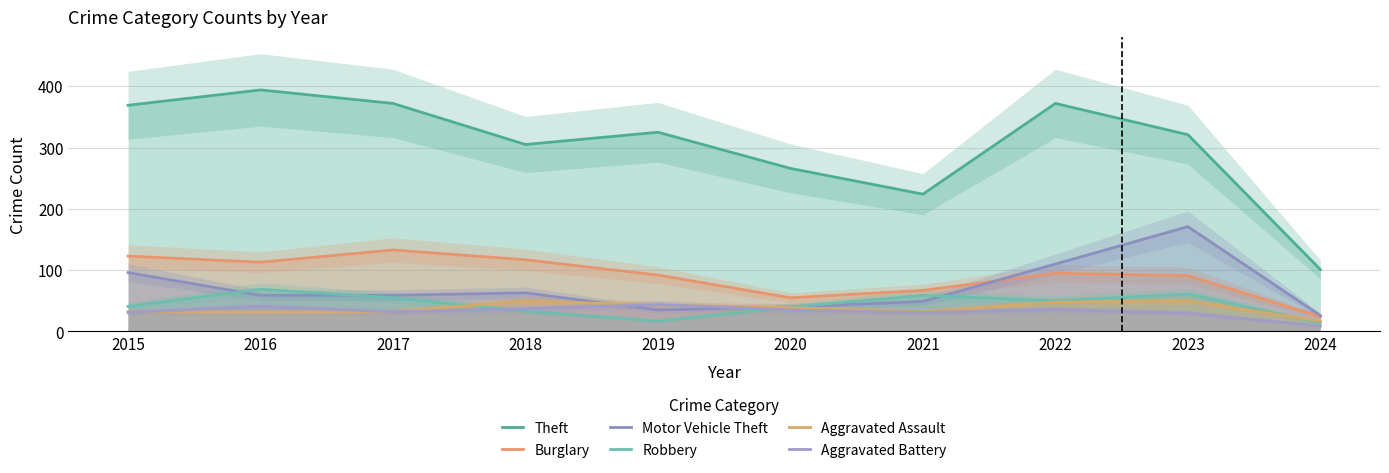

At which label does Robbery reach its minimum?

2024